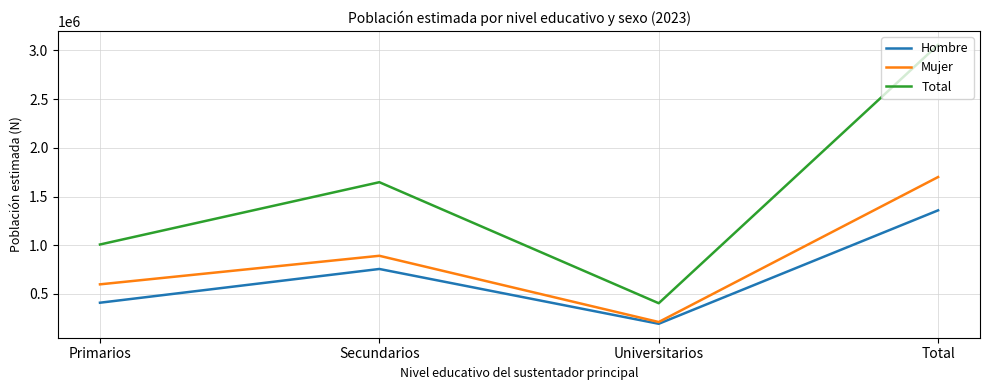

What value does the Total series have at Universitarios?

403952